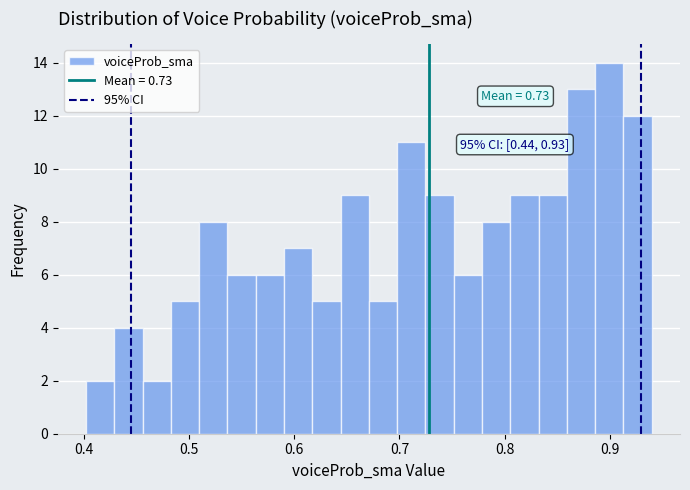

Around what value on the x-axis is the tallest bar? Give the approximate position of its centre, as read against the axis.

0.90